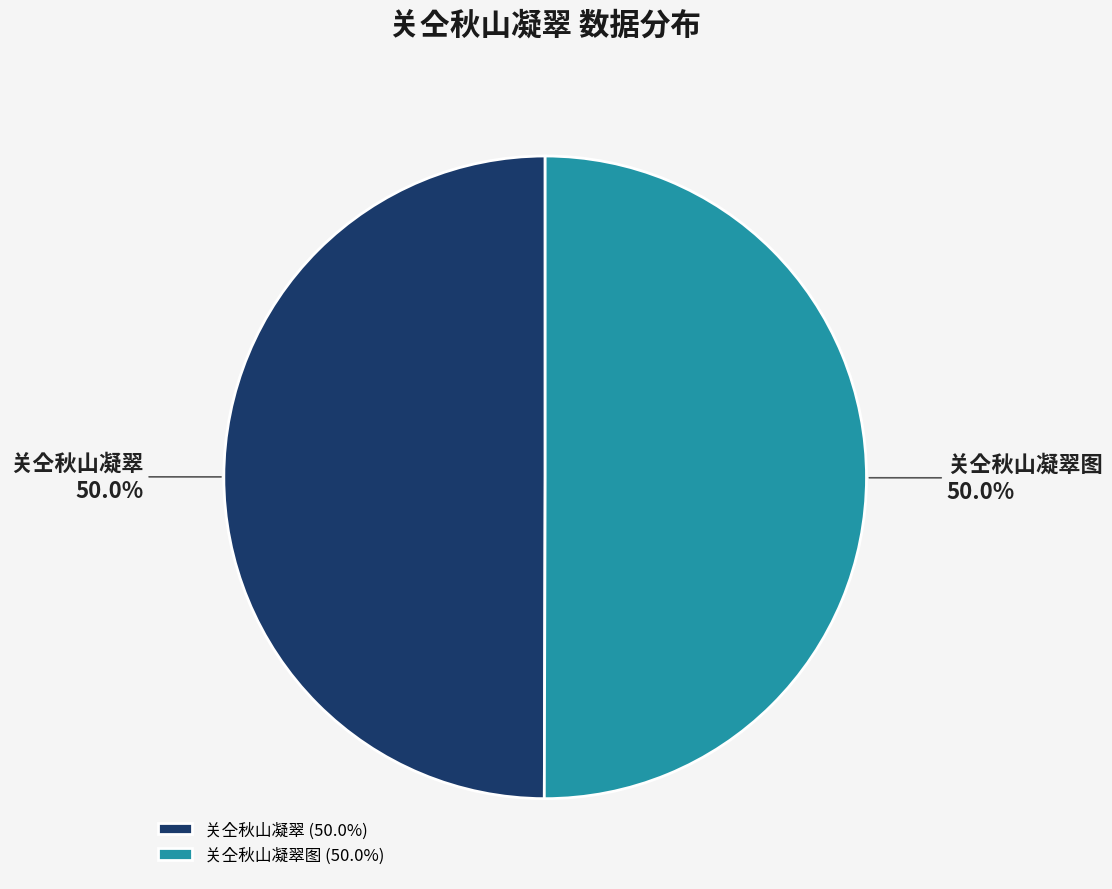

What percentage is NOT represented by 关仝秋山凝翠图?

50.0%